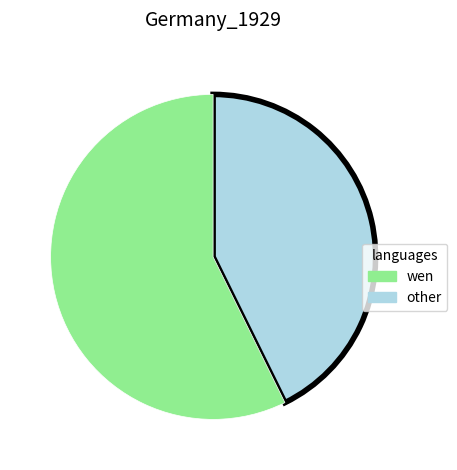

Count the number of slices in the pie.

2